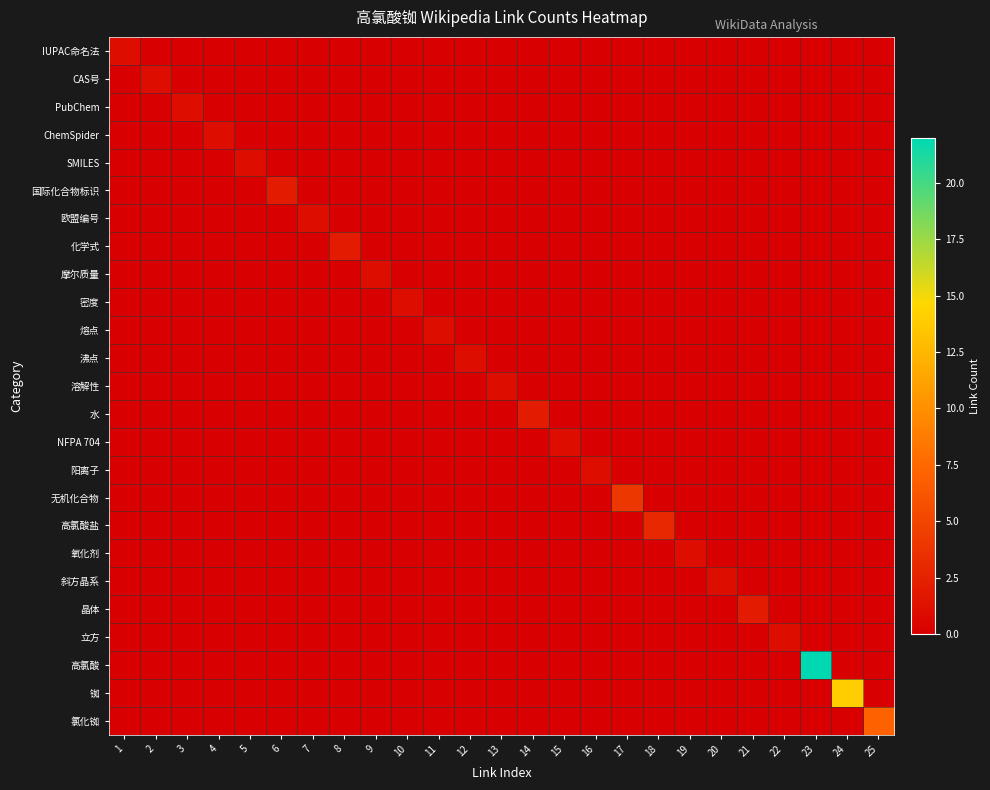

Which series has the widest spread of values?

高氯酸